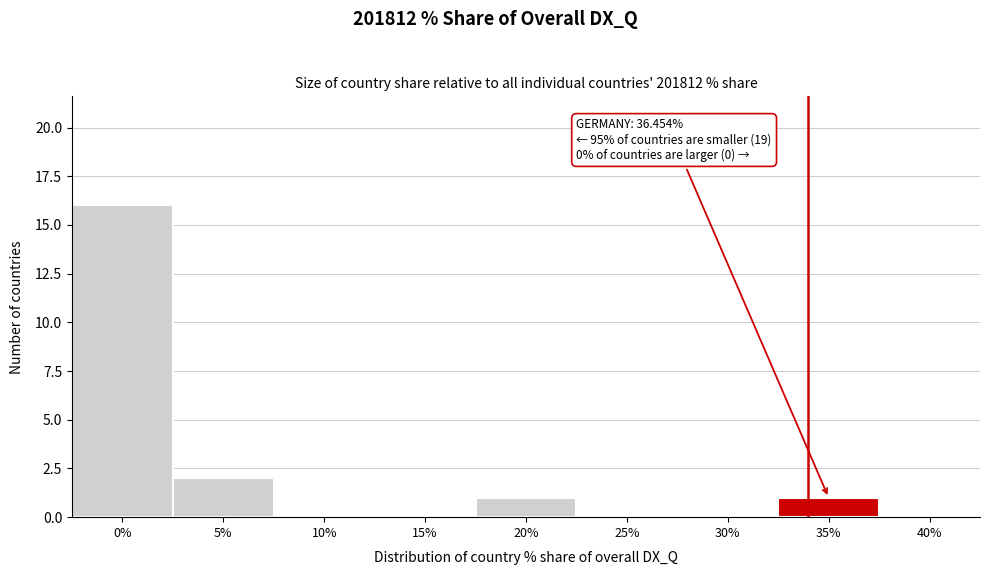

Reading left to right, extract all data points from this chart.

0%=16	5%=2	10%=0	15%=0	20%=1	25%=0	30%=0	35%=1	40%=0